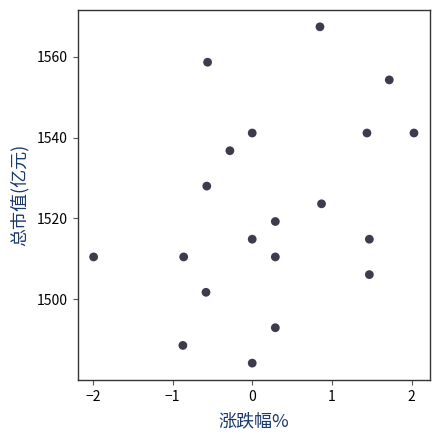

What is the range of X values (max minus min)?

4.0